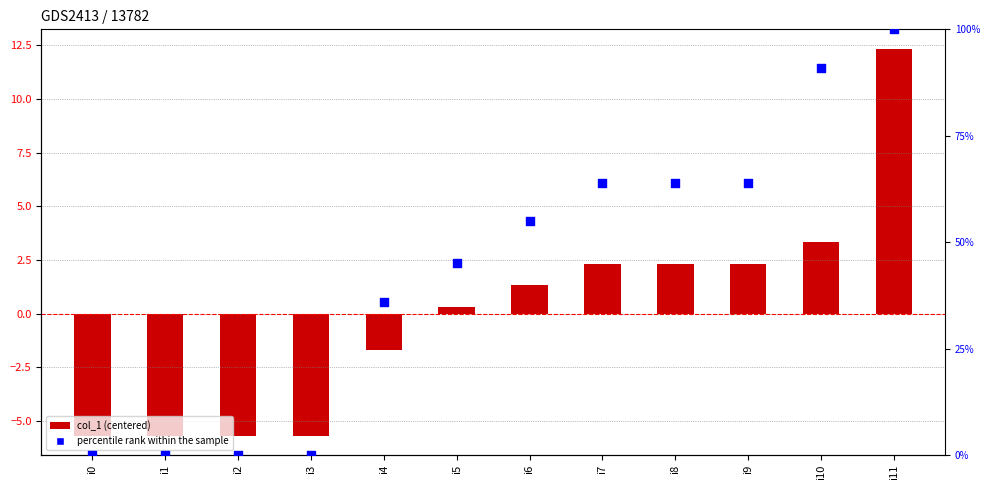

Which series has the largest total across all categories?

percentile rank within the sample